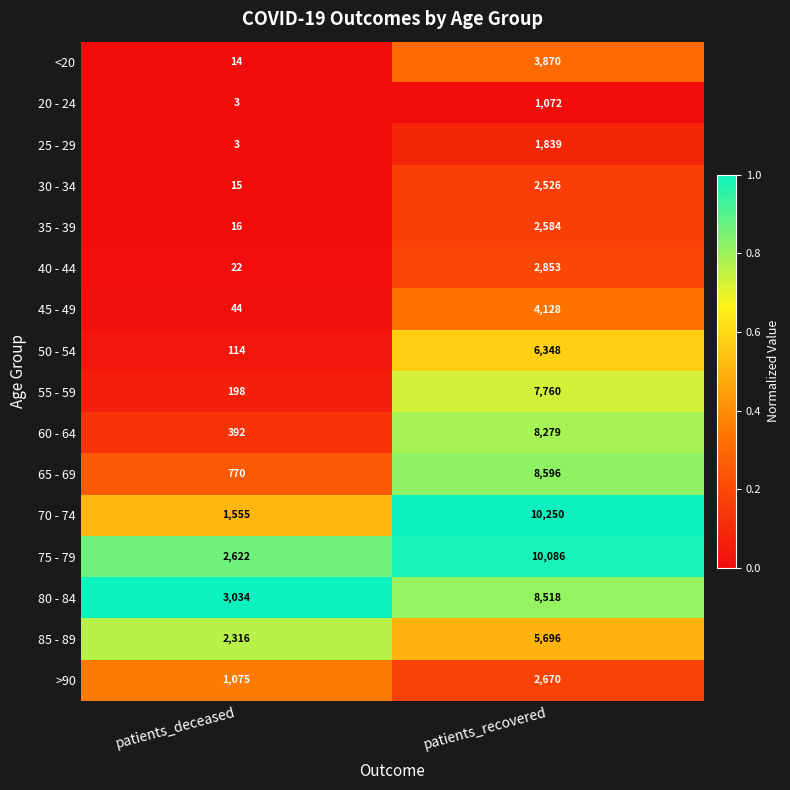

What is the total value across all series at patients_deceased?

12193